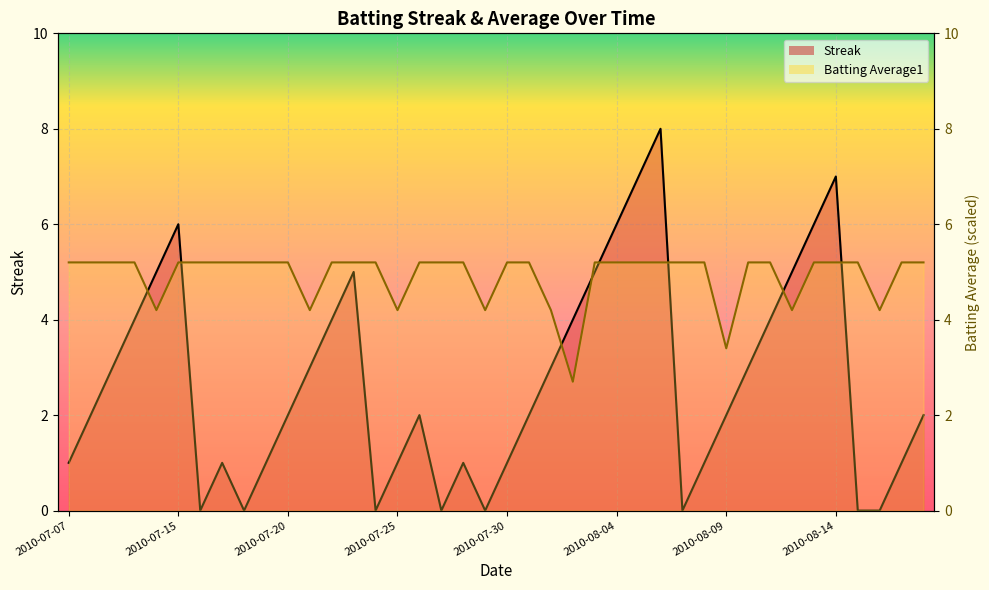

Is the value of Streak at 2010-08-03 greater than the value of Batting Average1 at 2010-08-07?

No